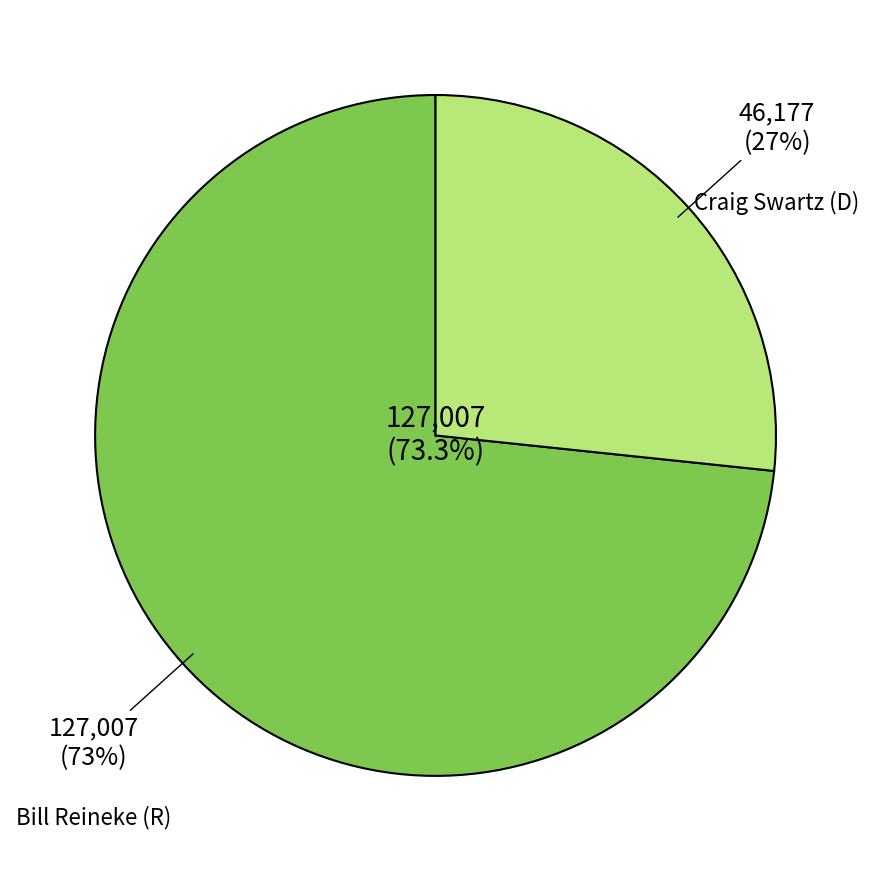

To the nearest percent, what is the difference between the largest and smallest slice percentages?

46%